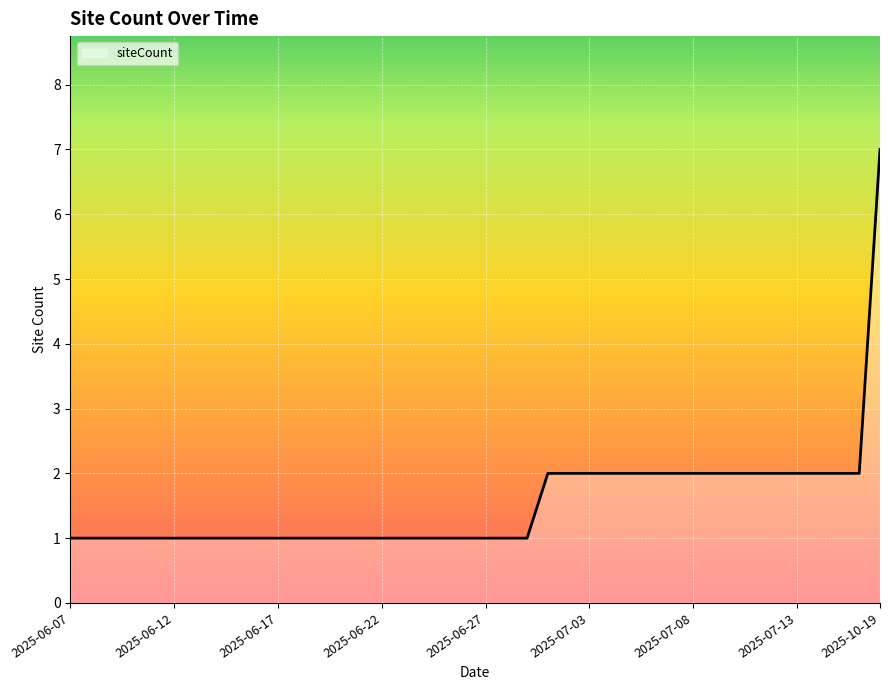

What is the smallest value displayed?

1